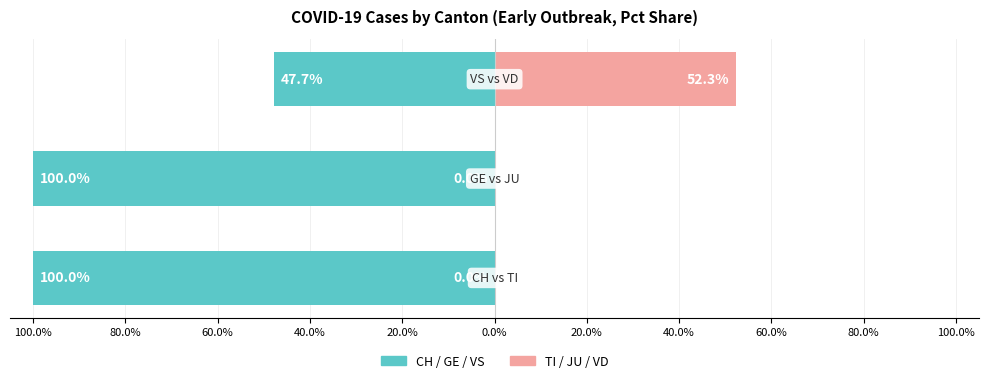

Reading left to right, what are all the values shown in this chart?

CH / GE / VS (Public): 0.0%=-100.0	20.0%=-100.0	40.0%=-47.7
TI / JU / VD (Private): 0.0%=0.0	20.0%=0.0	40.0%=52.3